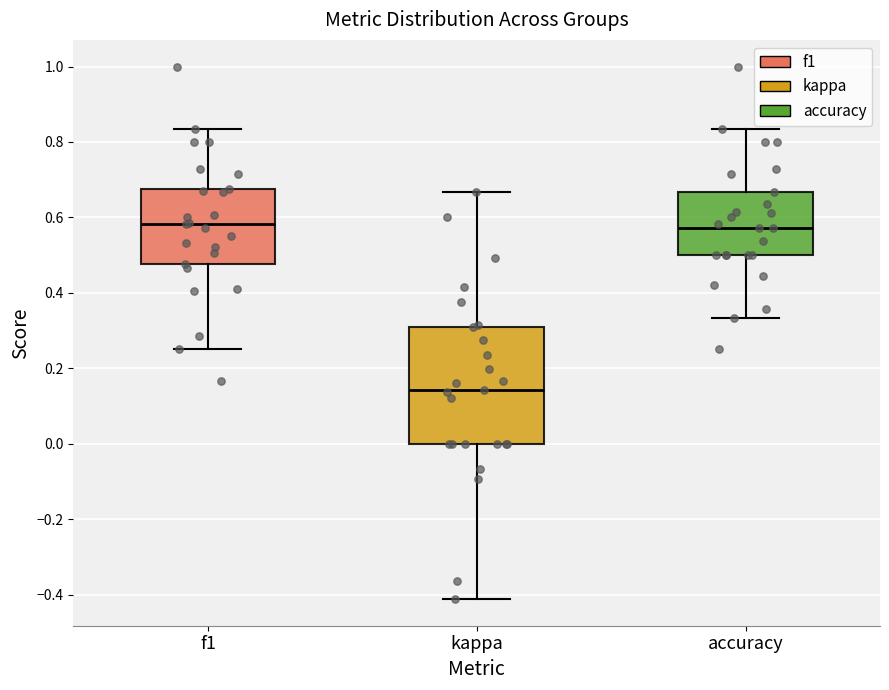

Reading left to right, read every box against the y-axis: the position of its median line, the range the box covers, and the ends of its whiskers. The values are not printed on the chart, so give them approximately, as read against the axis.

f1: median 0.58, box 0.48 to 0.68, whiskers 0.26 to 0.84
kappa: median 0.14, box 0.00 to 0.32, whiskers -0.42 to 0.66
accuracy: median 0.58, box 0.50 to 0.66, whiskers 0.34 to 0.84